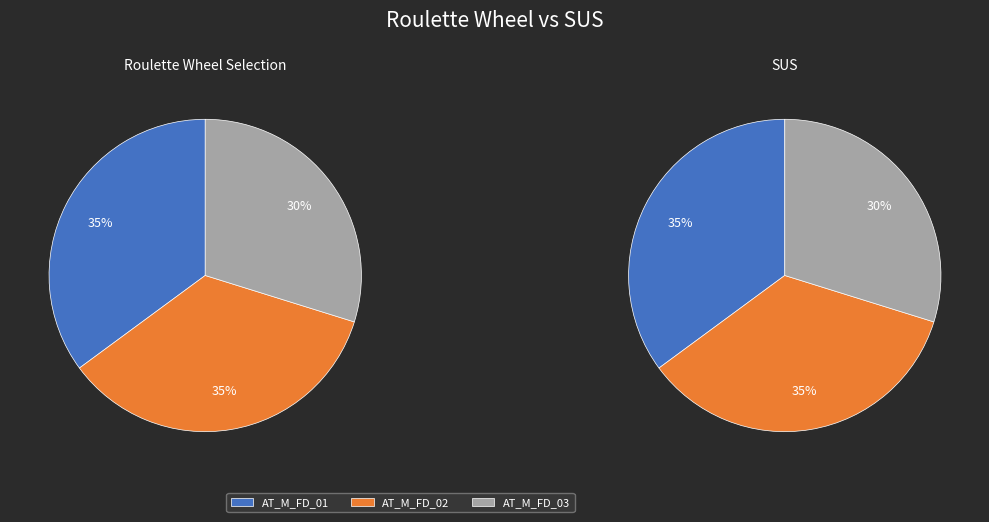

Which category has the biggest portion of the pie?

AT_M_FD_01